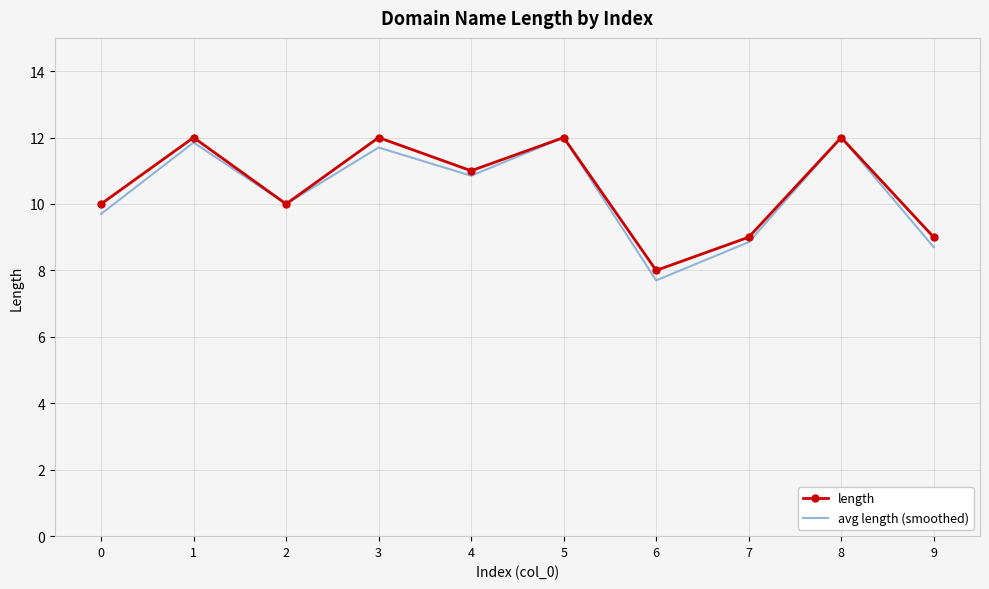

What are all the series names shown in the legend?

length, avg length (smoothed)